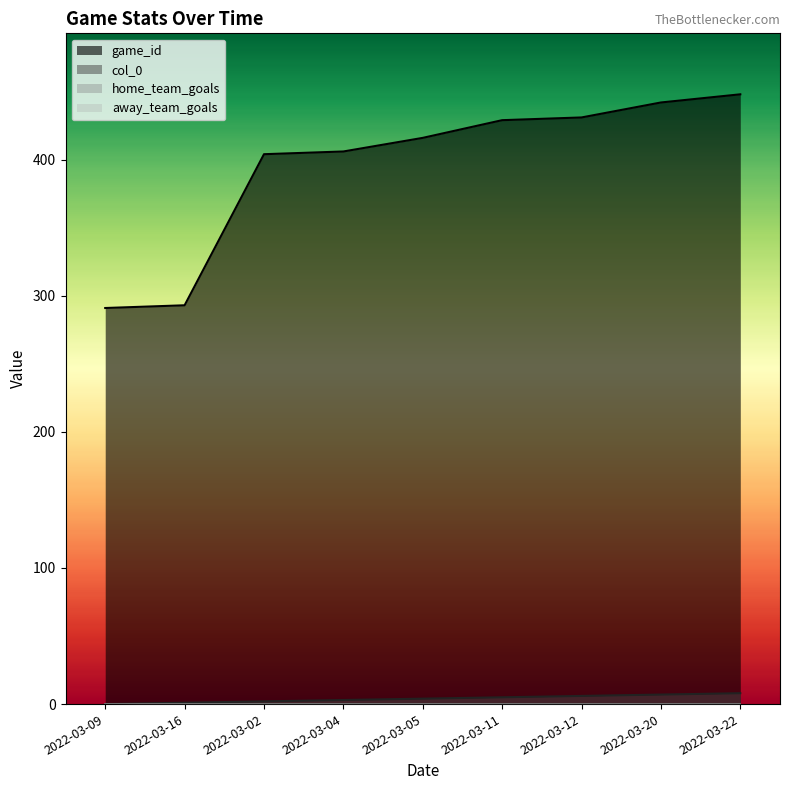

What is the maximum value for game_id?

448